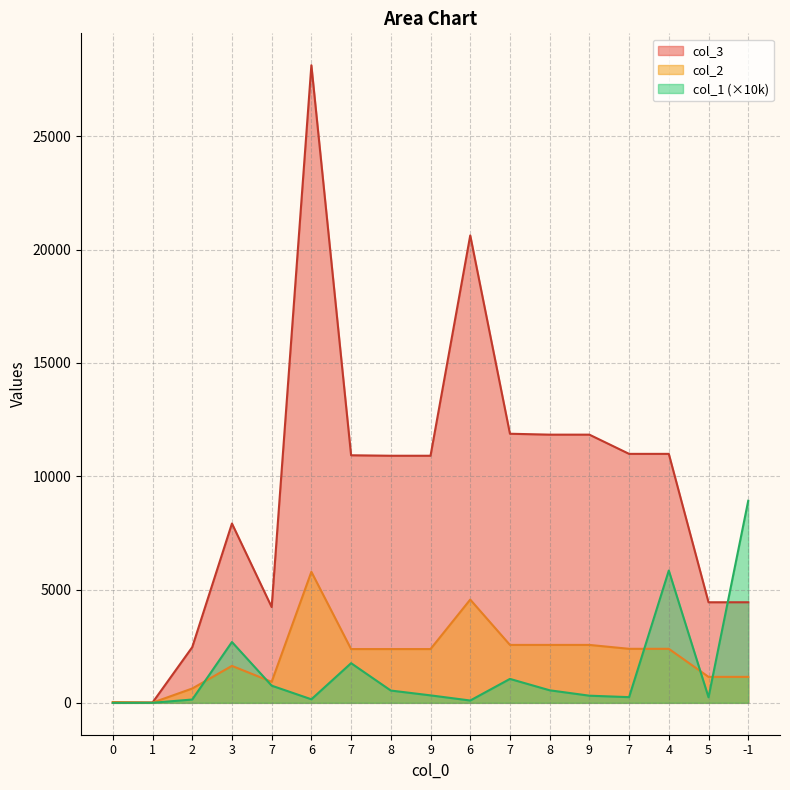

What is the total value across all series at 6?

34073.4